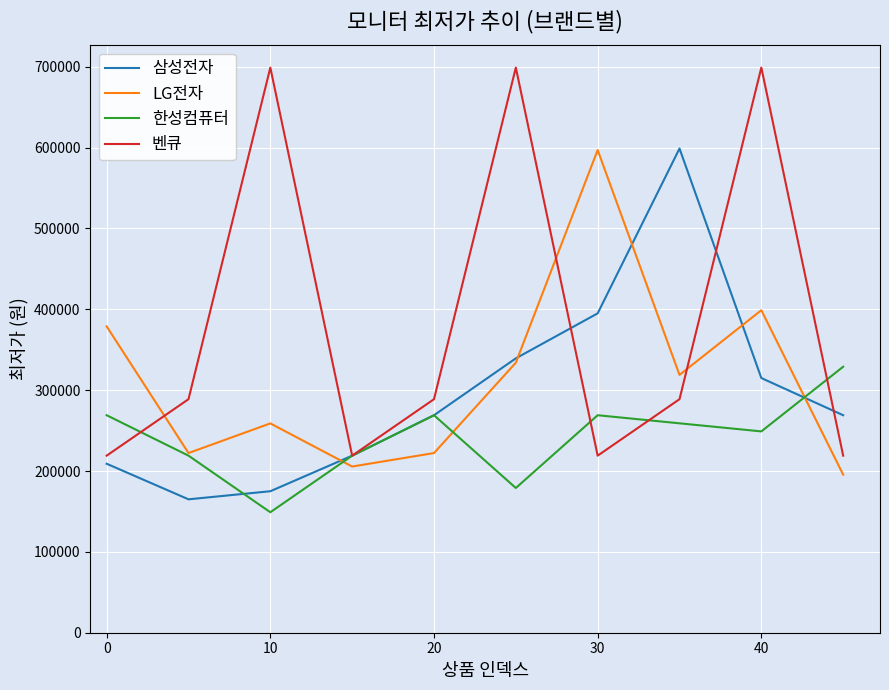

Which series has the widest spread of values?

벤큐